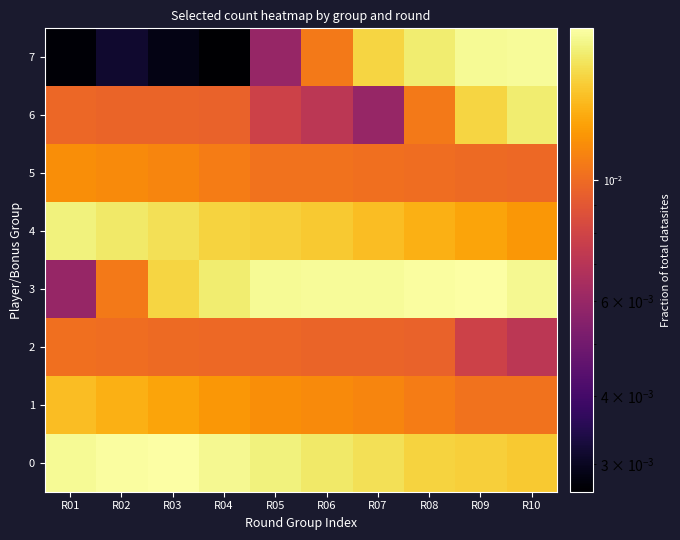

What is the total value across all series at R07?

0.1